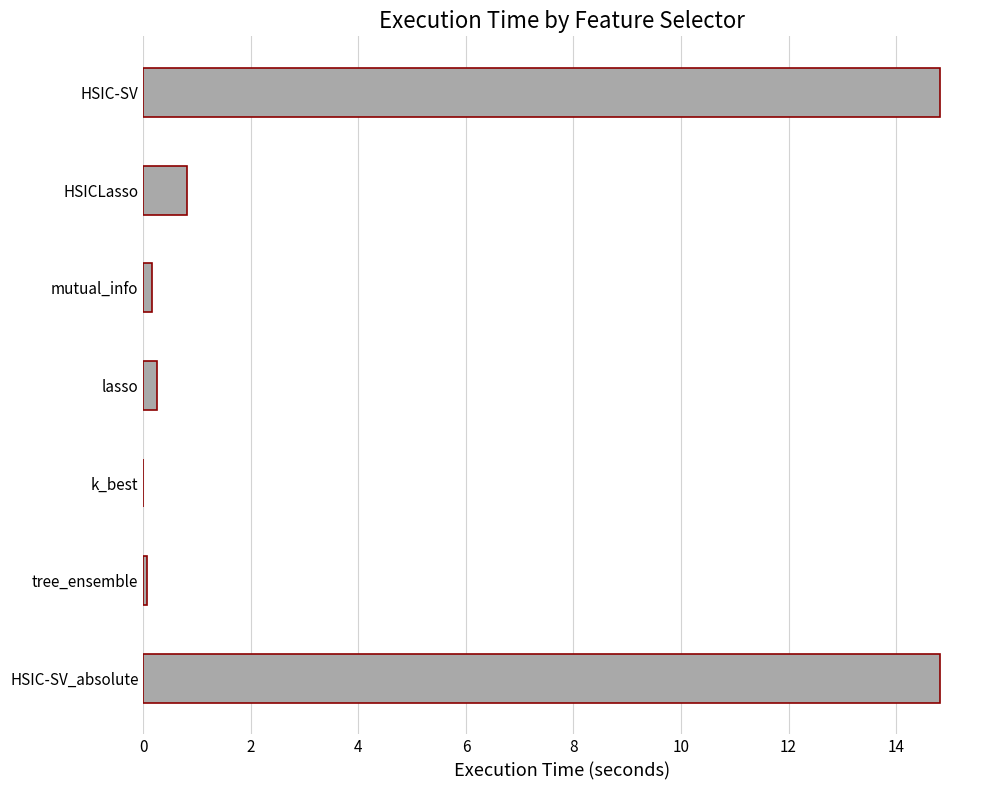

What is the maximum value shown in the chart?

14.8